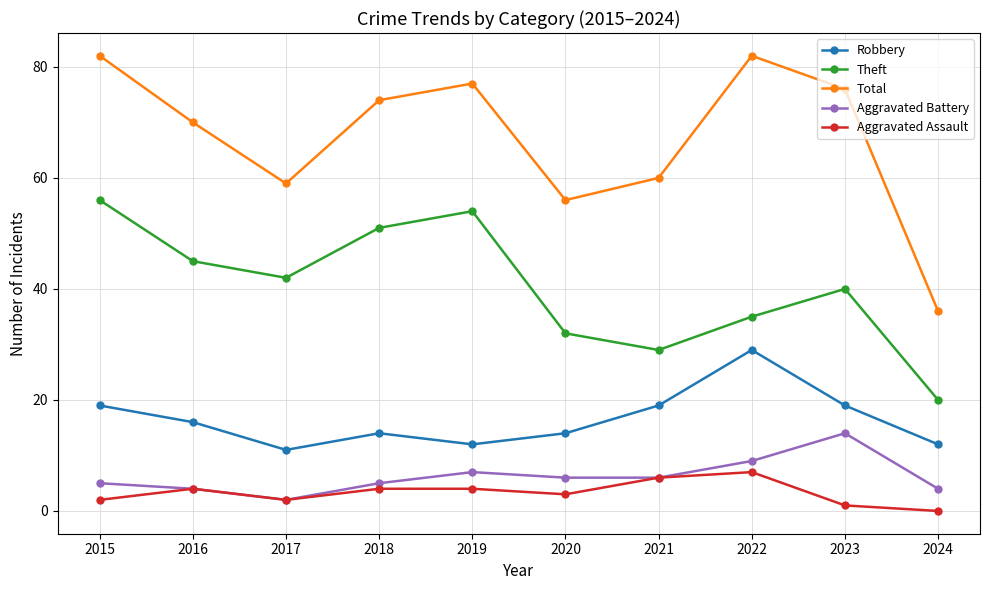

Count the Aggravated Assault values in the range 2 to 4.

6